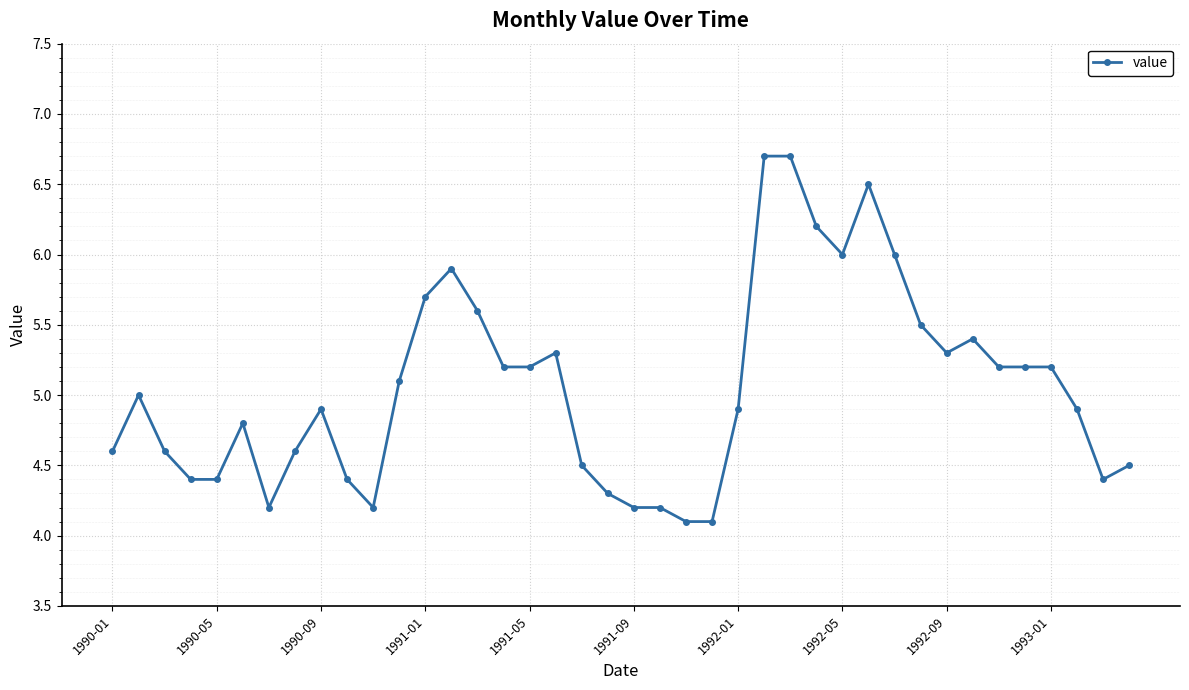

What is the value of the 30th point from the left?

6.5